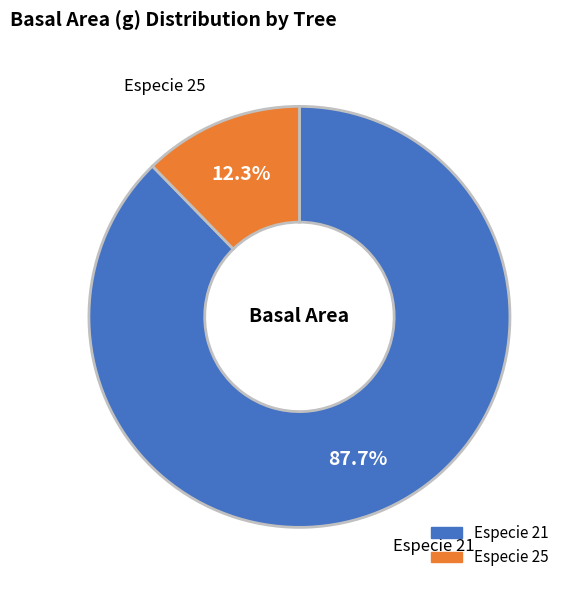

Rank the categories by value from lowest to highest.

Especie 25, Especie 21